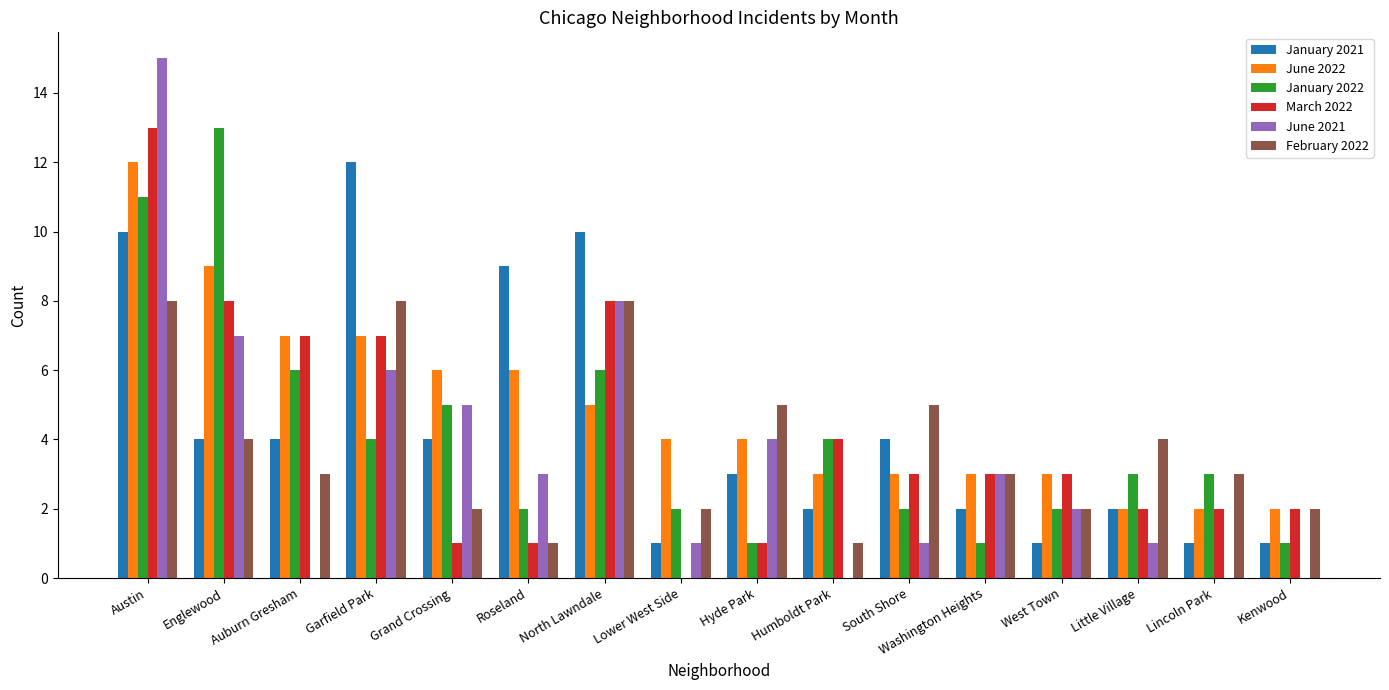

What is the sum of all June 2021 values?

56